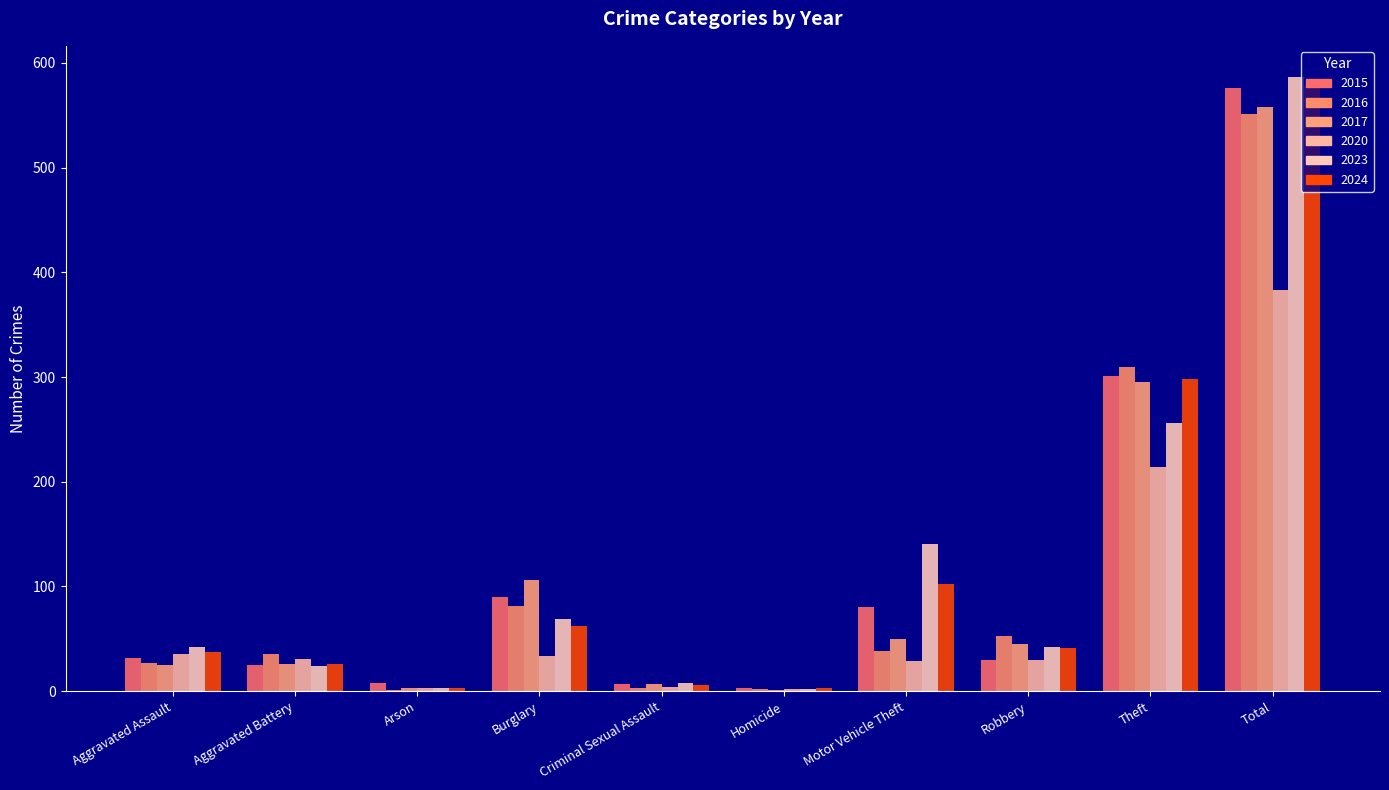

At Aggravated Assault, list the series in order from largest to smallest.

2023, 2024, 2020, 2015, 2016, 2017